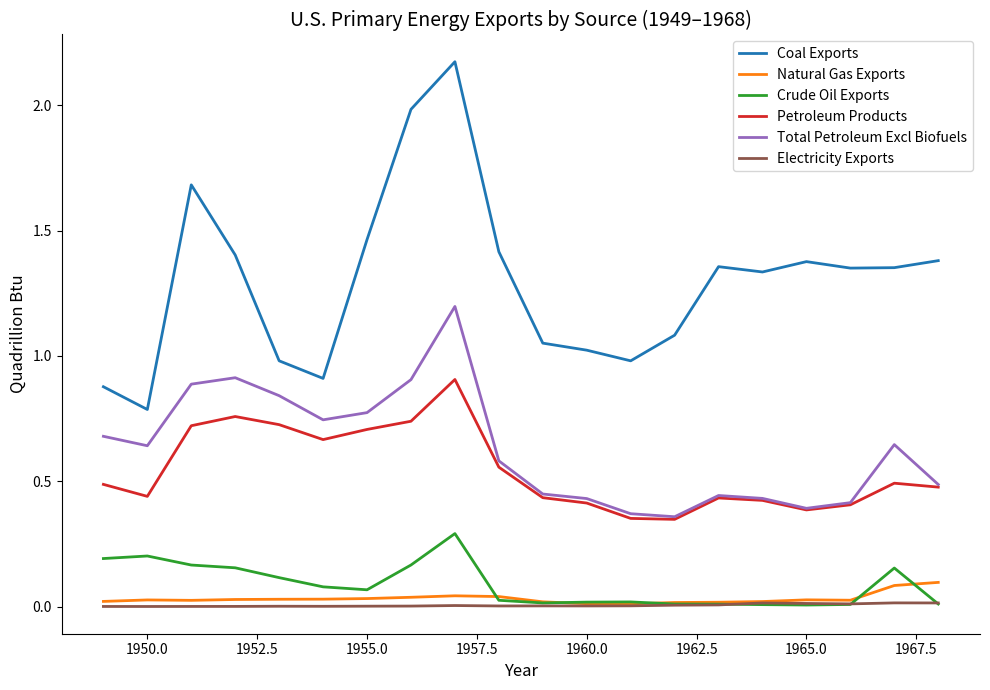

What is the sum of all Total Petroleum Excl Biofuels values?

12.6